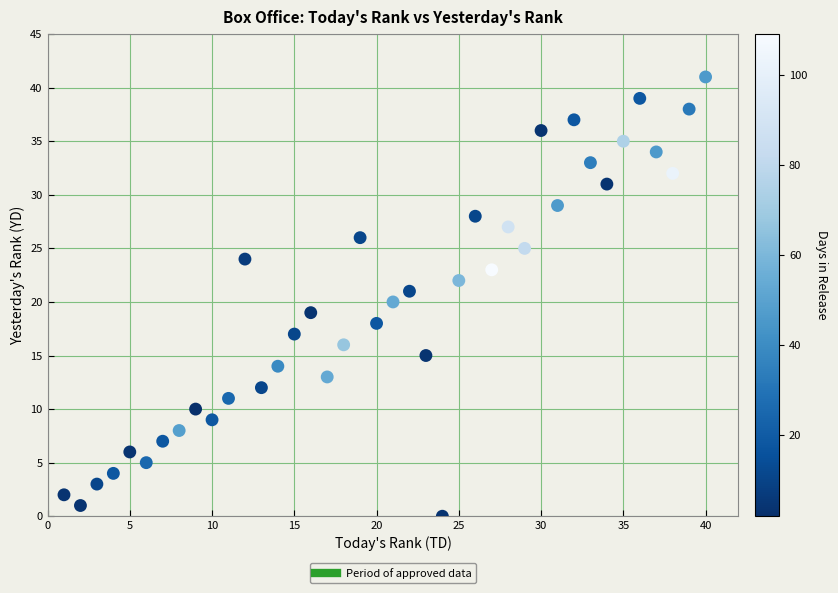

What is the range of X values (max minus min)?

39